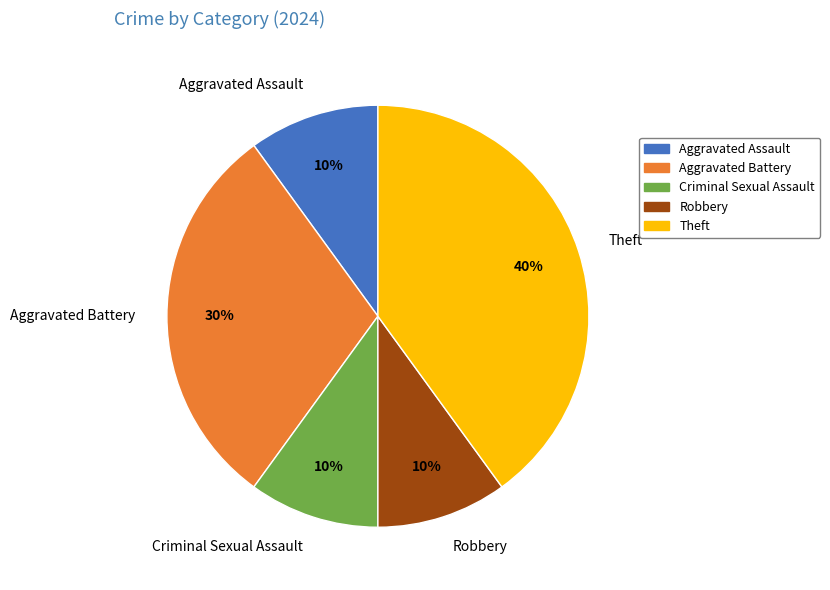

Do Theft and Aggravated Battery together represent more than half of the pie?

Yes